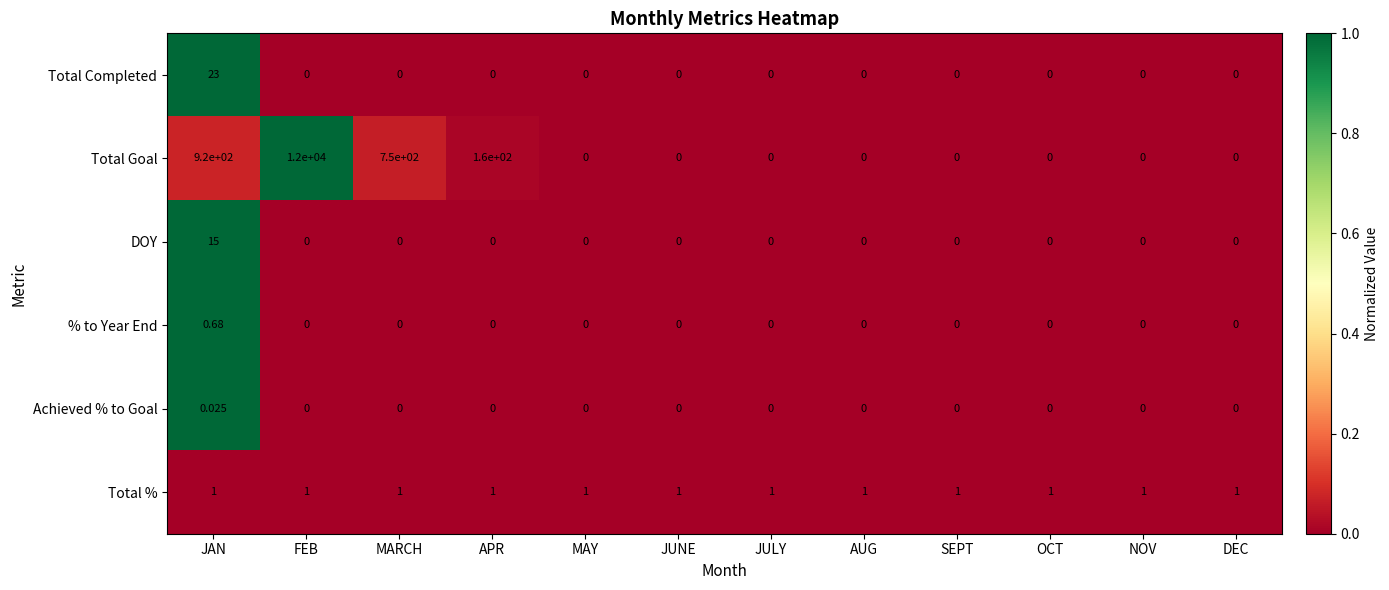

Rank the series by their maximum value, from highest to lowest.

Total Goal, Total Completed, DOY, Total %, % to Year End, Achieved % to Goal